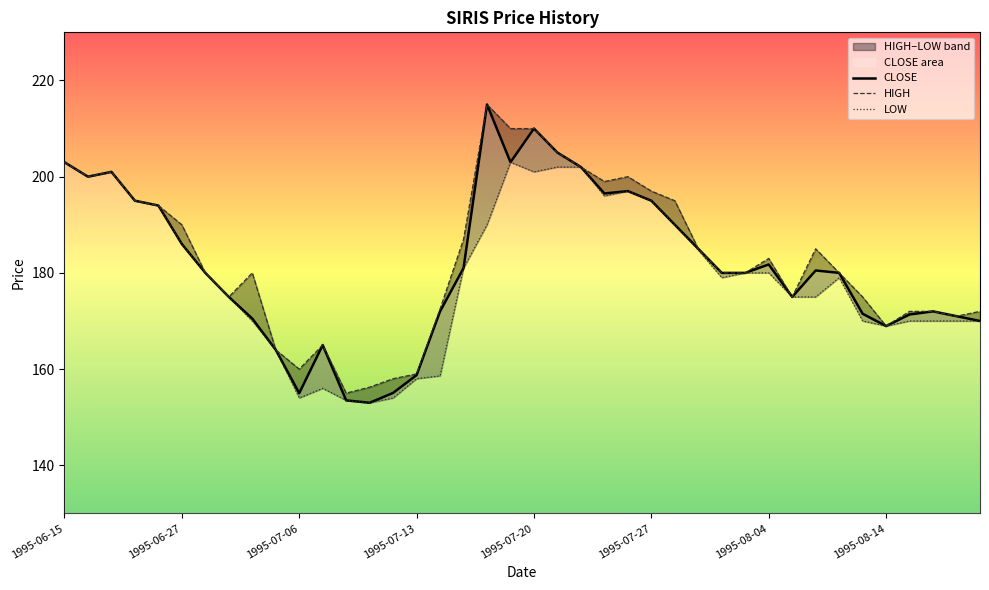

The LOW series shows 78.2 at 11. True or false?

False